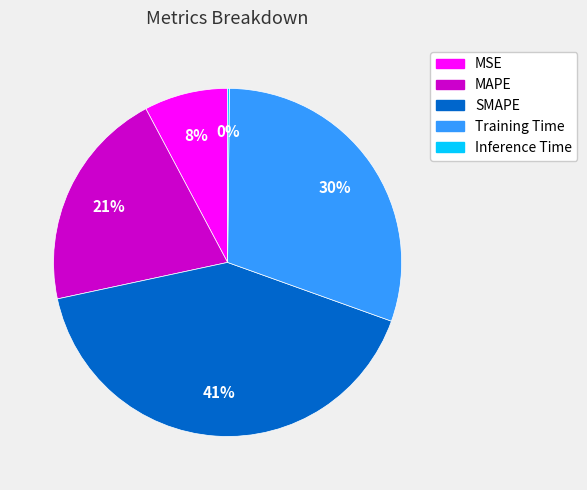

To the nearest percent, what percentage of the pie is SMAPE?

41%